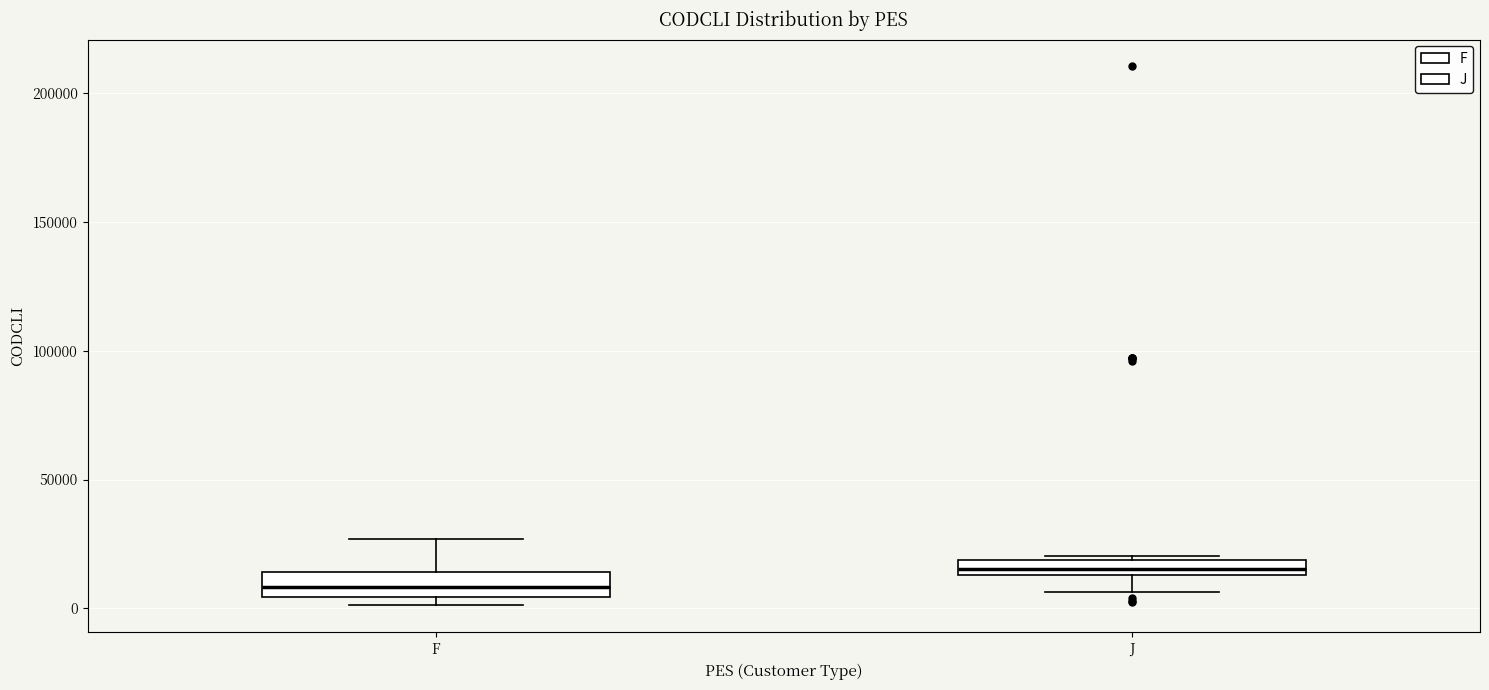

Where is the lower edge of the box for J on the y-axis? The values are not printed on the chart, so give them approximately, as read against the axis.

15000